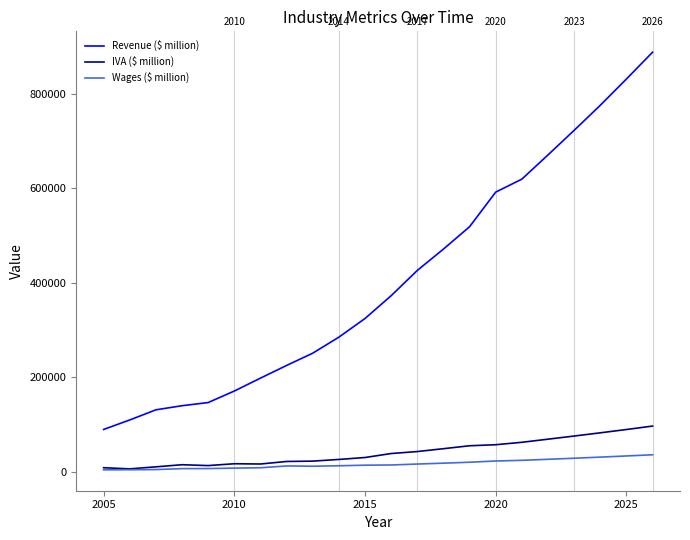

Which series has the largest range (max minus min)?

Revenue ($ million)